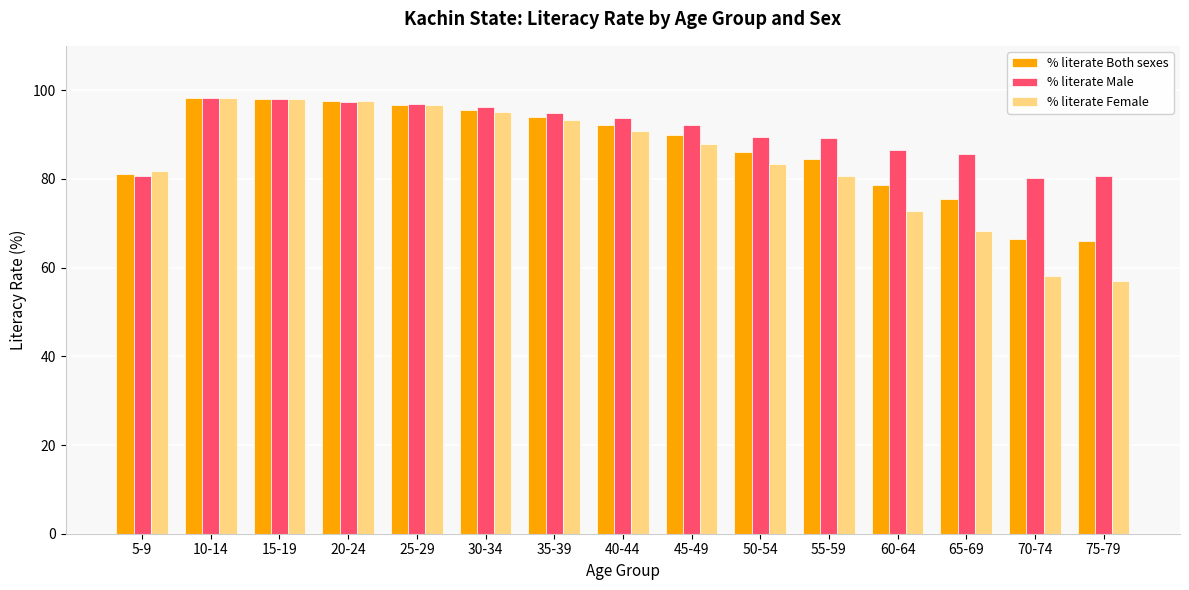

What is the label of the 3rd bar from the right?

65-69